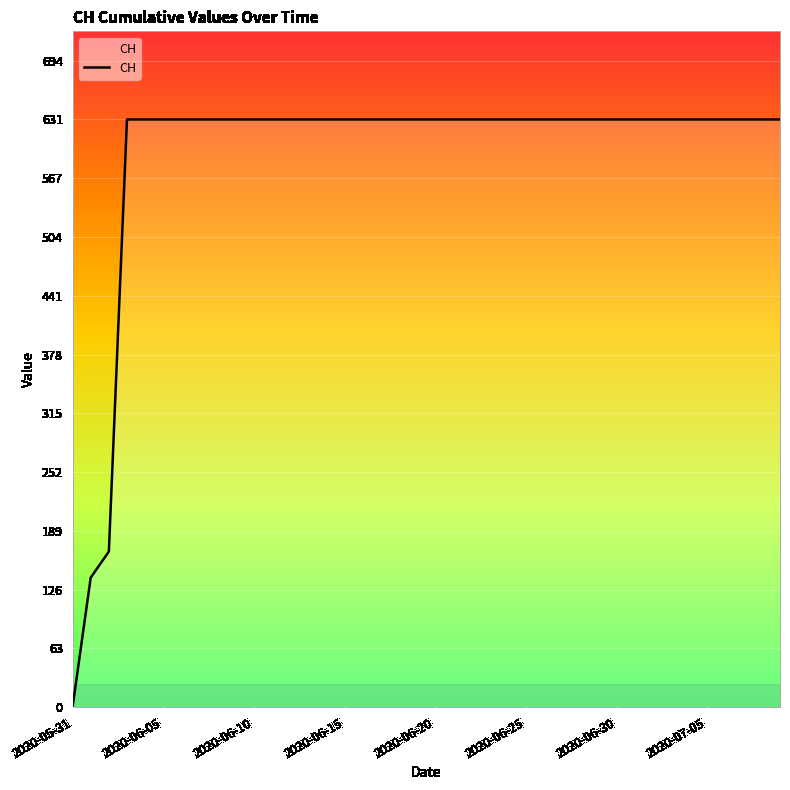

What is the greatest value displayed?

631